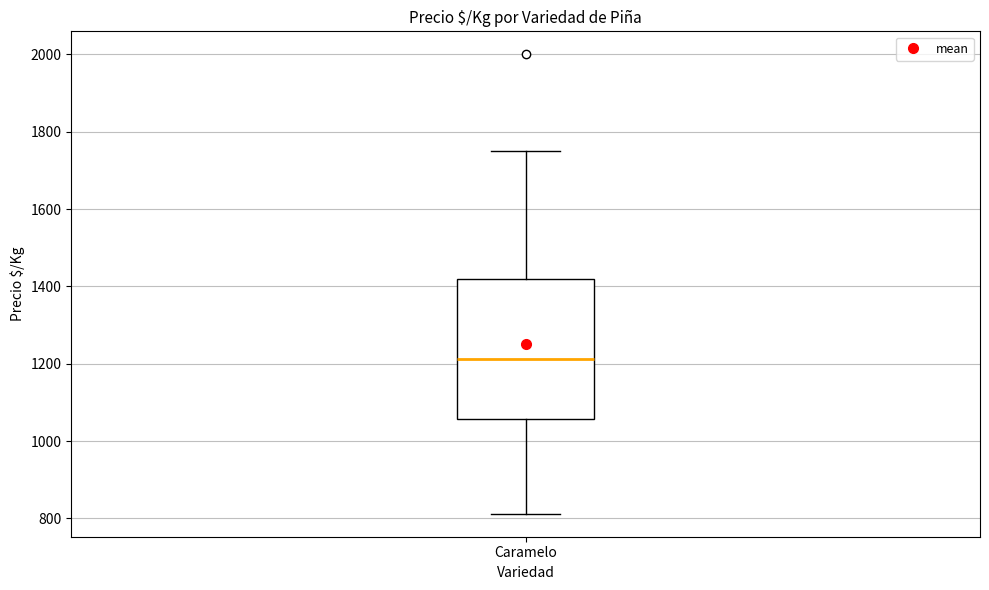

Transcribe this box plot: give where the median line is, the range the box spans, and where the two whiskers end, as read against the y-axis. The values are not printed on the chart, so give them approximately, as read against the axis.

median 1220, box 1060 to 1420, whiskers 820 to 1760